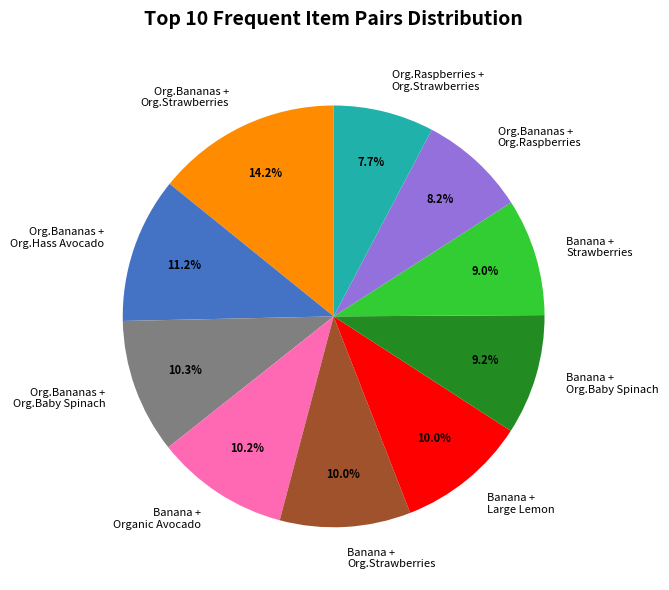

Between Banana + Large Lemon and Org.Bananas + Org.Raspberries, which is larger?

Banana + Large Lemon